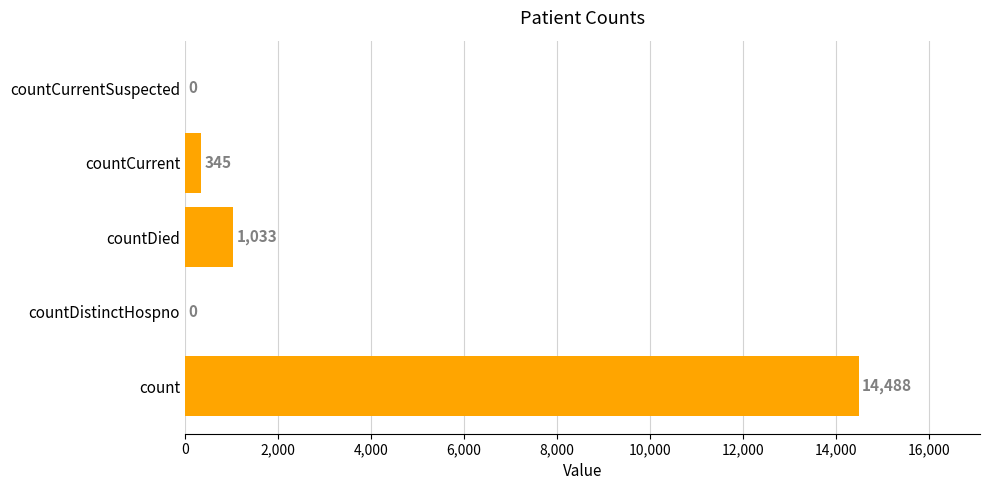

True or false: the data shows 14488 at count.

True